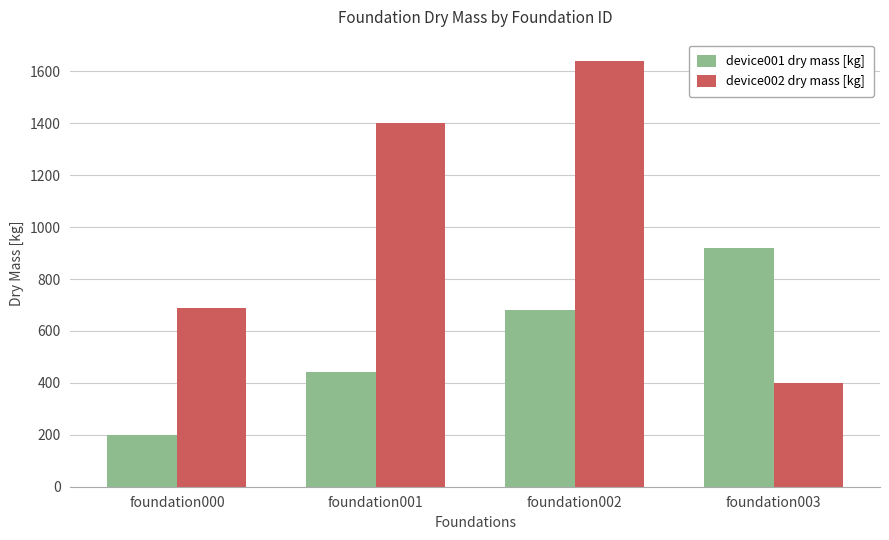

List the series in order of their peak value, lowest first.

device001 dry mass [kg], device002 dry mass [kg]